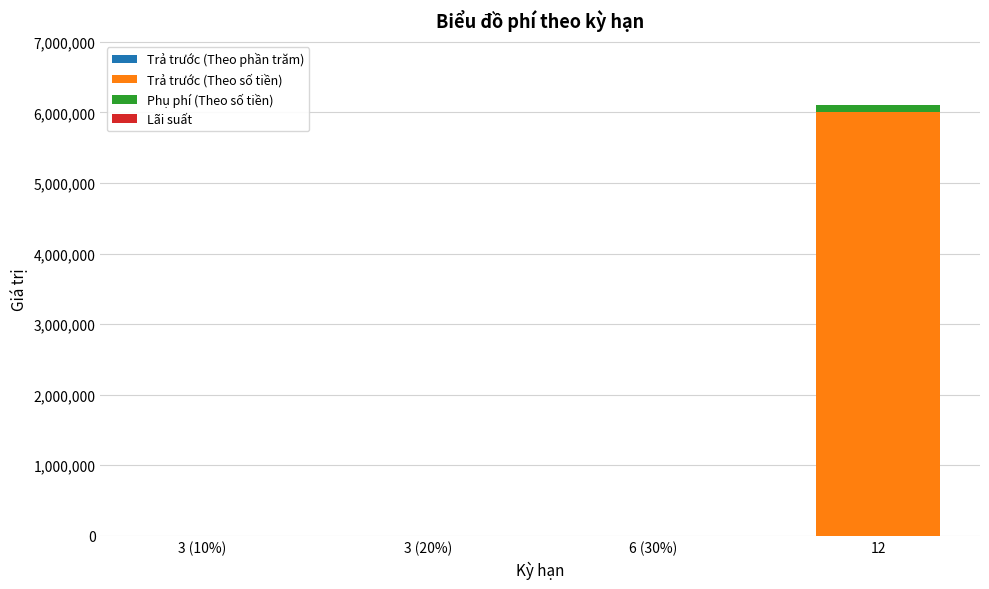

At which category is the sum across all series the highest?

12